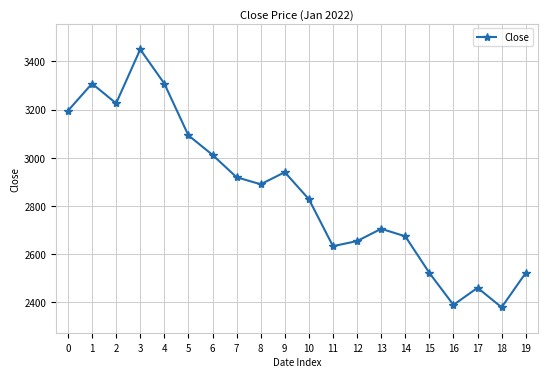

What is the difference between the values at 0 and 4?

113